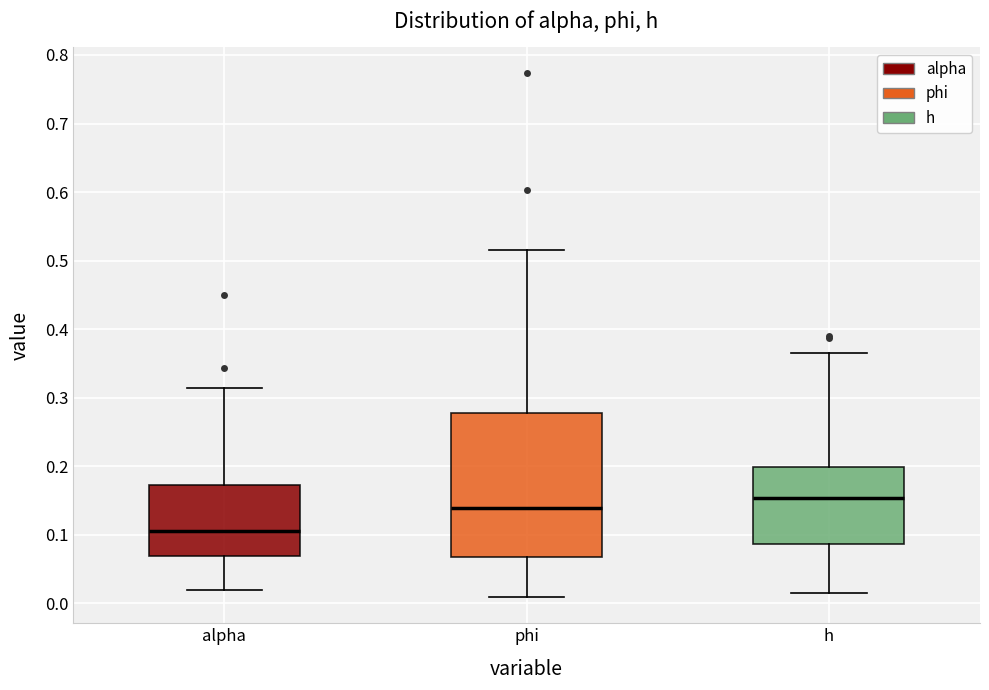

Reading left to right, read every box against the y-axis: the position of its median line, the range the box covers, and the ends of its whiskers. The values are not printed on the chart, so give them approximately, as read against the axis.

alpha: median 0.11, box 0.07 to 0.17, whiskers 0.02 to 0.31
phi: median 0.14, box 0.07 to 0.28, whiskers 0.01 to 0.52
h: median 0.15, box 0.09 to 0.20, whiskers 0.01 to 0.36